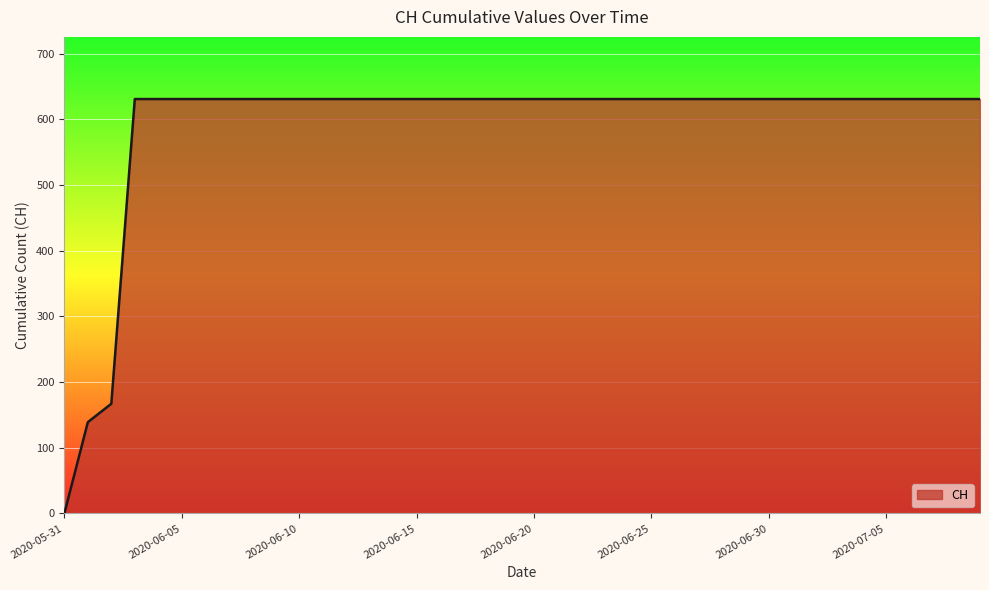

What is the greatest value displayed?

631